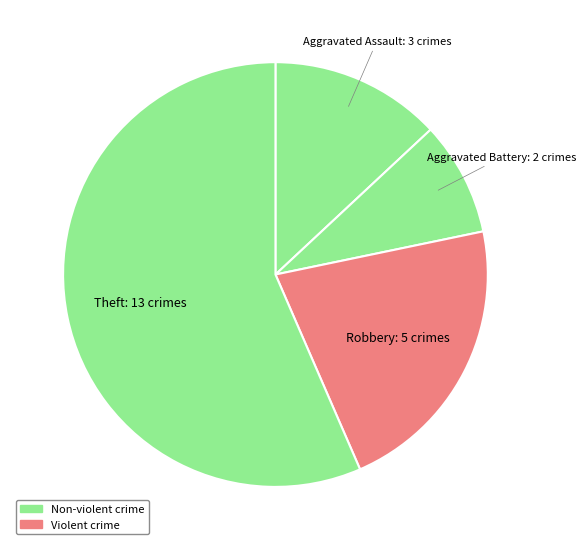

To the nearest percent, what is the average slice percentage?

25%